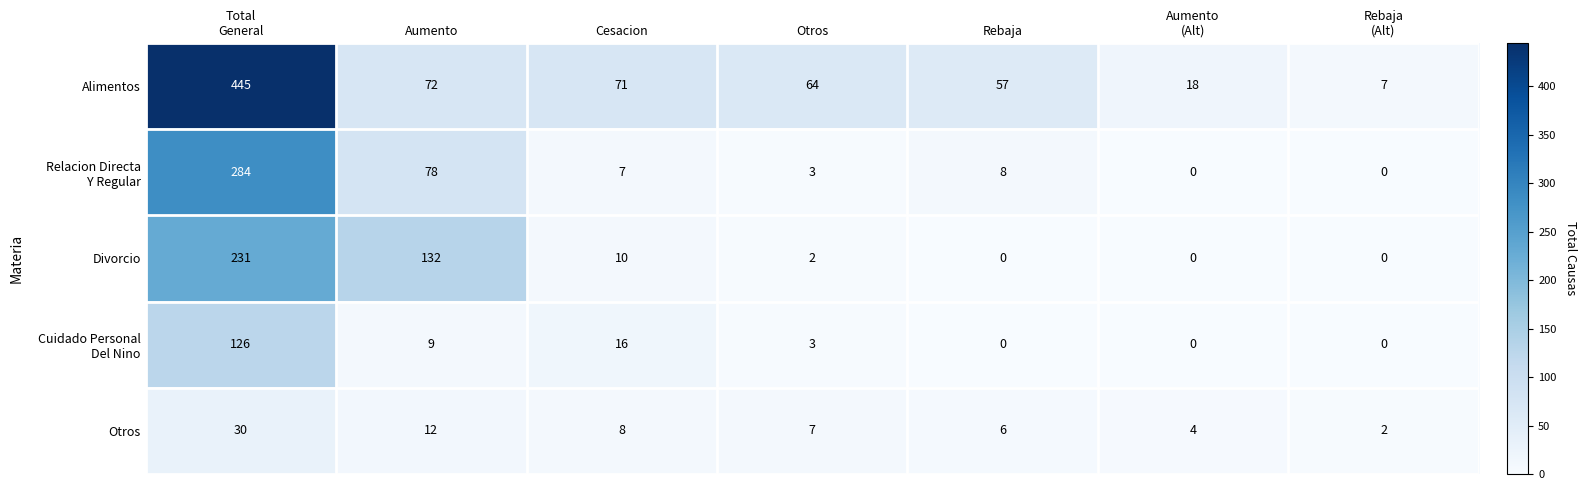

What is the total value across all series at Aumento?

303